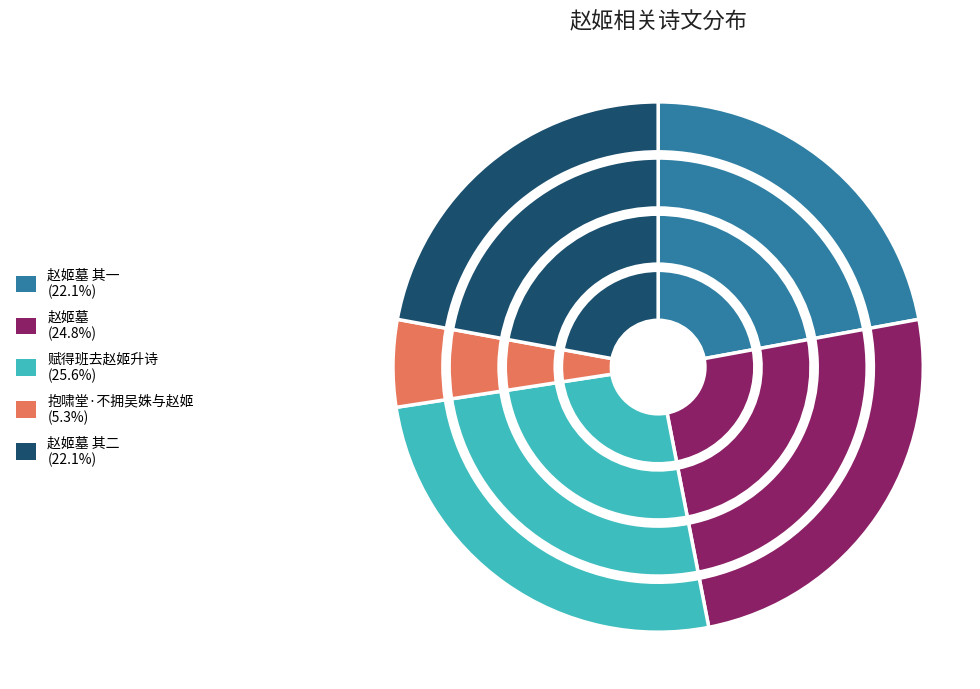

Count the number of slices in the pie.

5